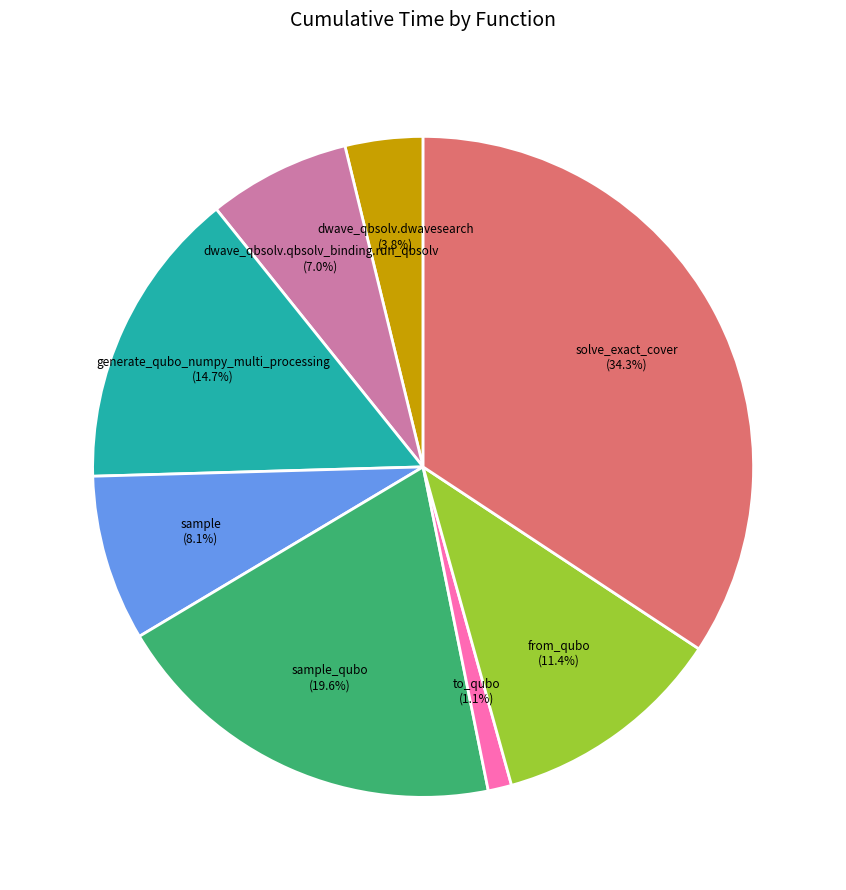

Which category has the biggest portion of the pie?

solve_exact_cover